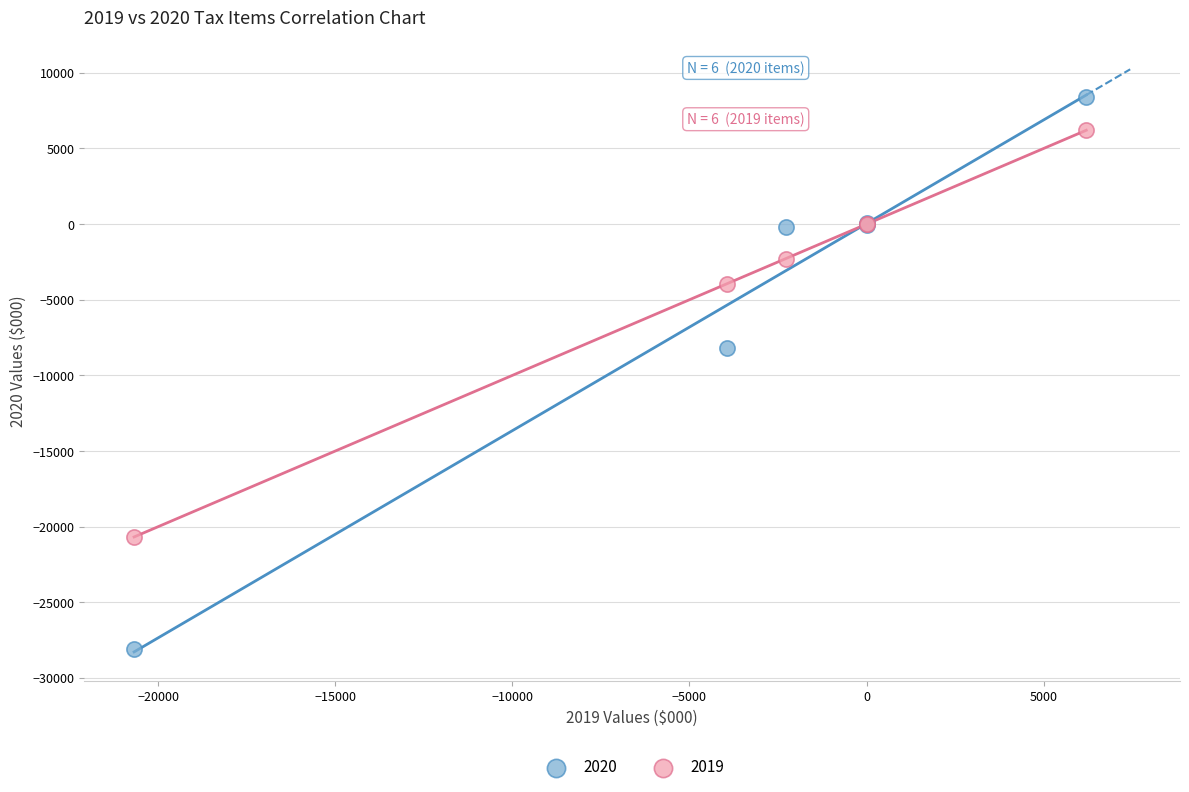

Which series reaches the maximum Y coordinate?

2020